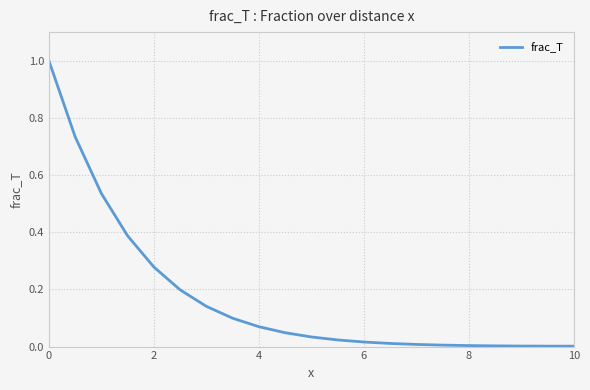

What is the difference between the maximum and minimum values?

1.0